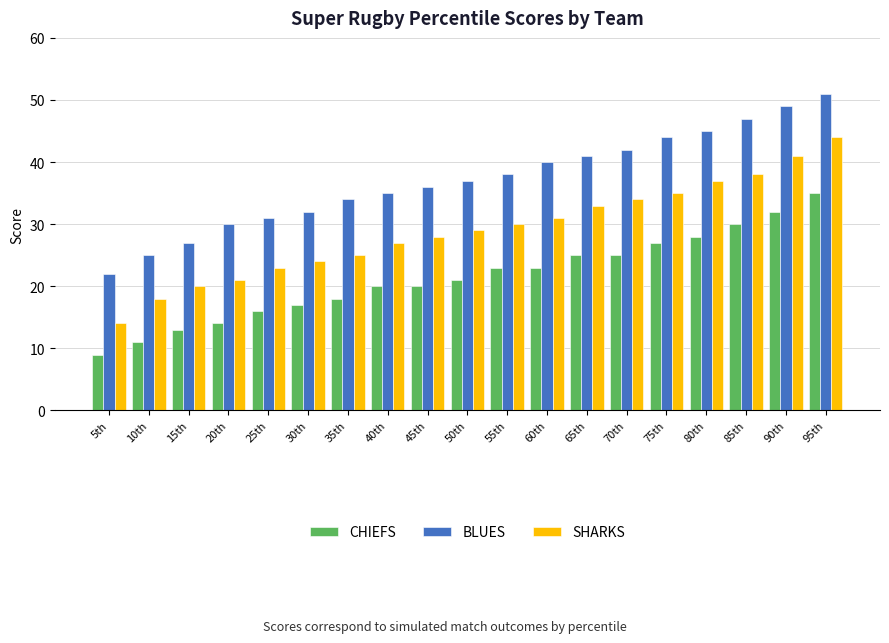

True or false: BLUES has a value of 19 at 75th.

False